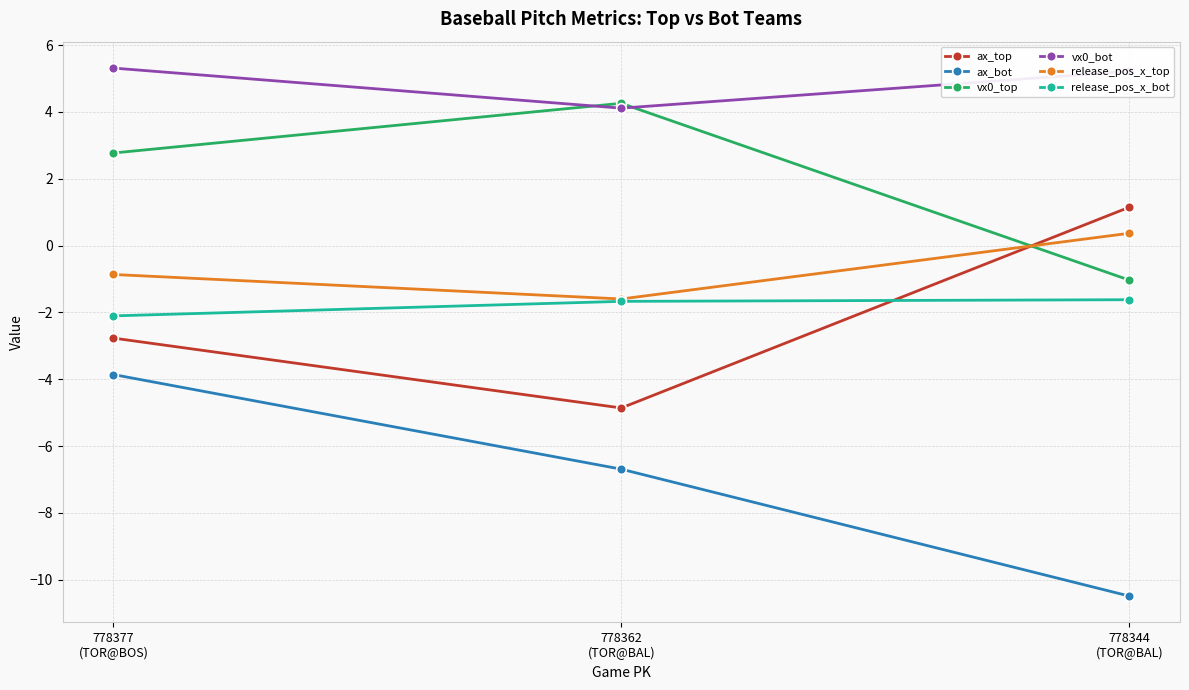

Where does the vx0_top series first go above 2?

778377
(TOR@BOS)